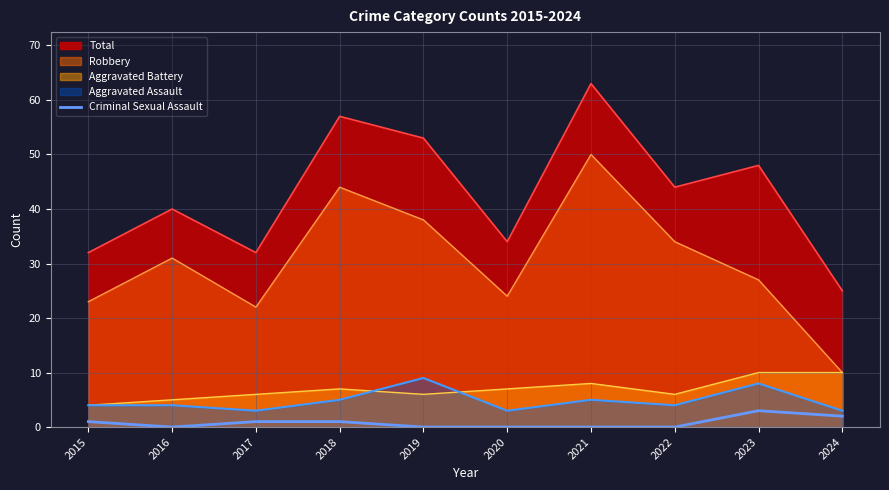

True or false: Aggravated Assault and Robbery cross at least once.

False